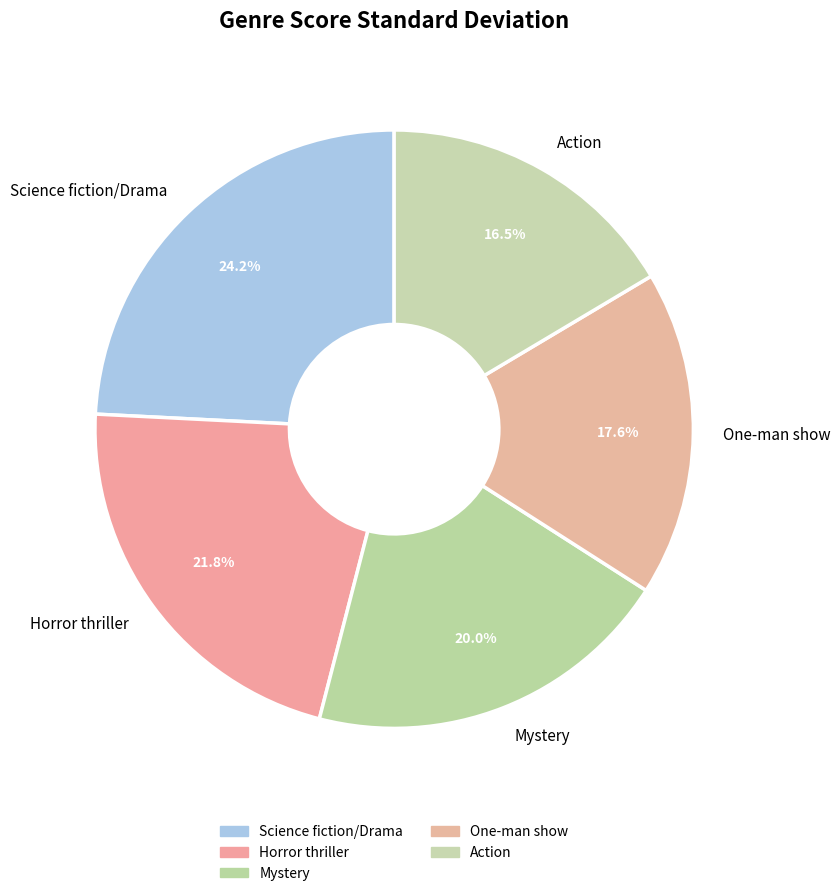

What portion of the pie excludes Science fiction/Drama?

75.8%